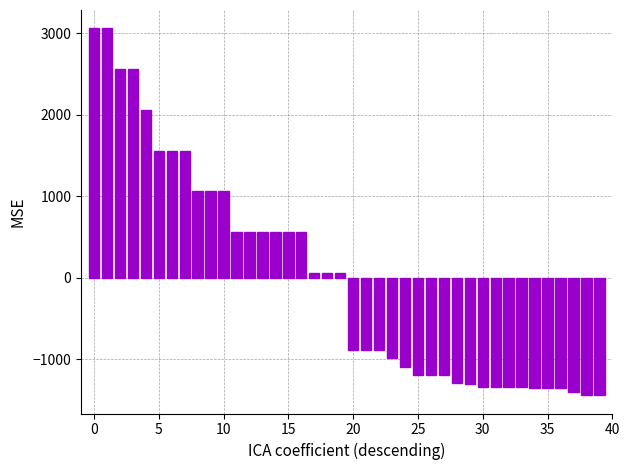

How many values exceed 57?

20